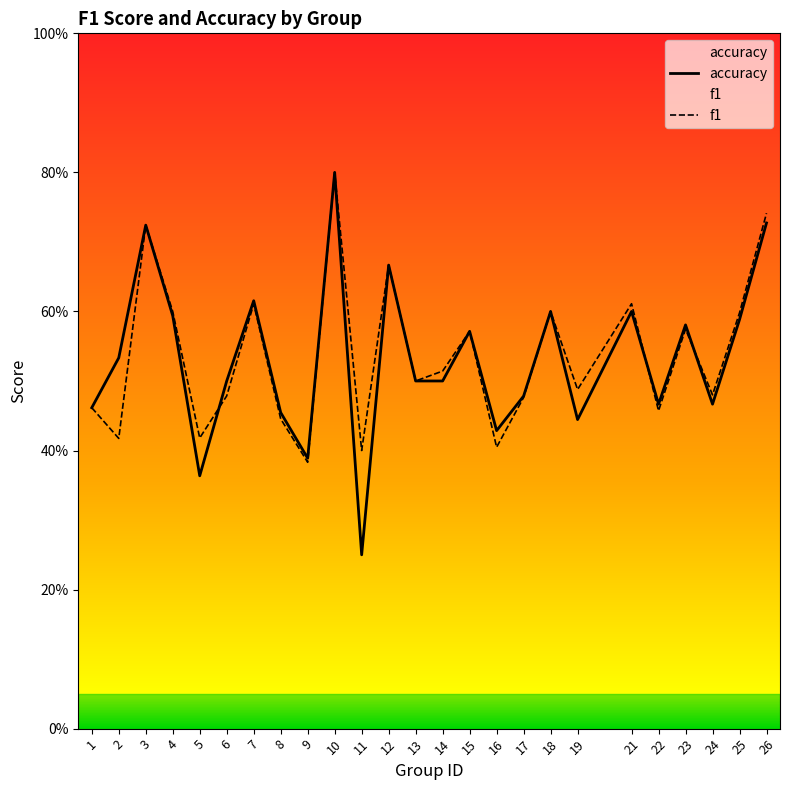

Reading right to left, what are all the values shown in this chart?

accuracy: 0.7	0.6	0.5	0.6	0.5	0.6	0.4	0.6	0.5	0.4	0.6	0.5	0.5	0.7	0.2	0.8	0.4	0.5	0.6	0.5	0.4	0.6	0.7	0.5	0.5
f1: 0.7	0.6	0.5	0.6	0.5	0.6	0.5	0.6	0.5	0.4	0.6	0.5	0.5	0.7	0.4	0.8	0.4	0.4	0.6	0.5	0.4	0.6	0.7	0.4	0.5